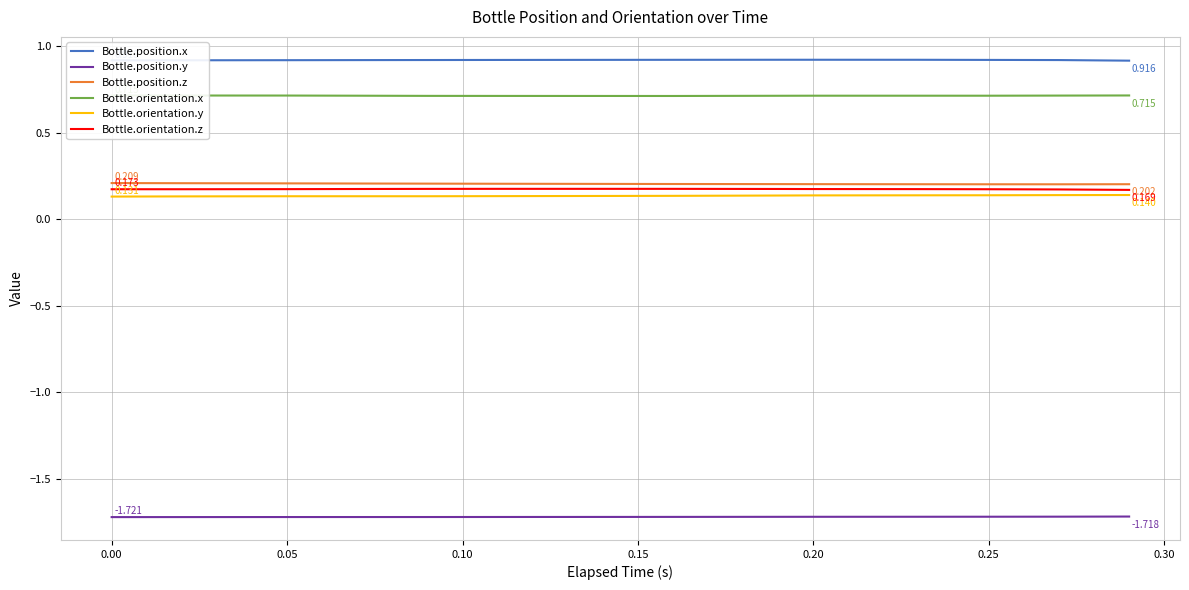

True or false: Bottle.position.x and Bottle.orientation.y intersect in this chart.

False